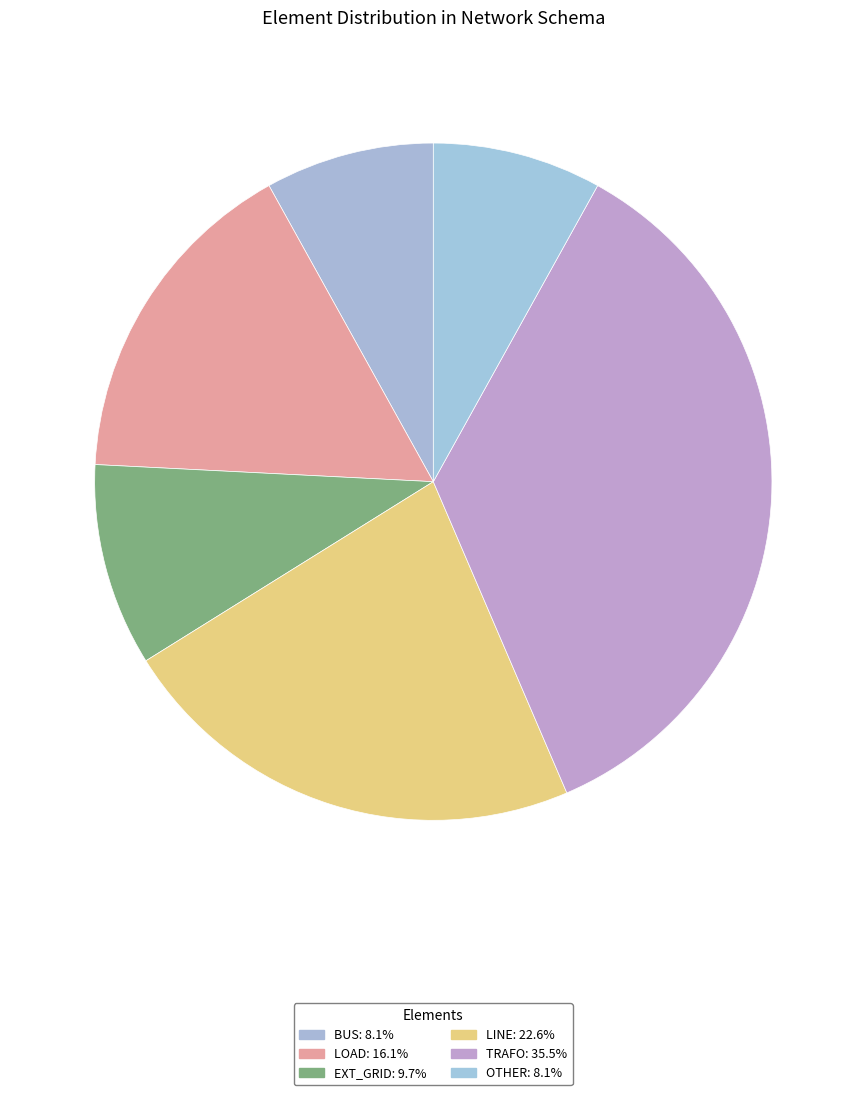

How many slices are in this pie chart?

6